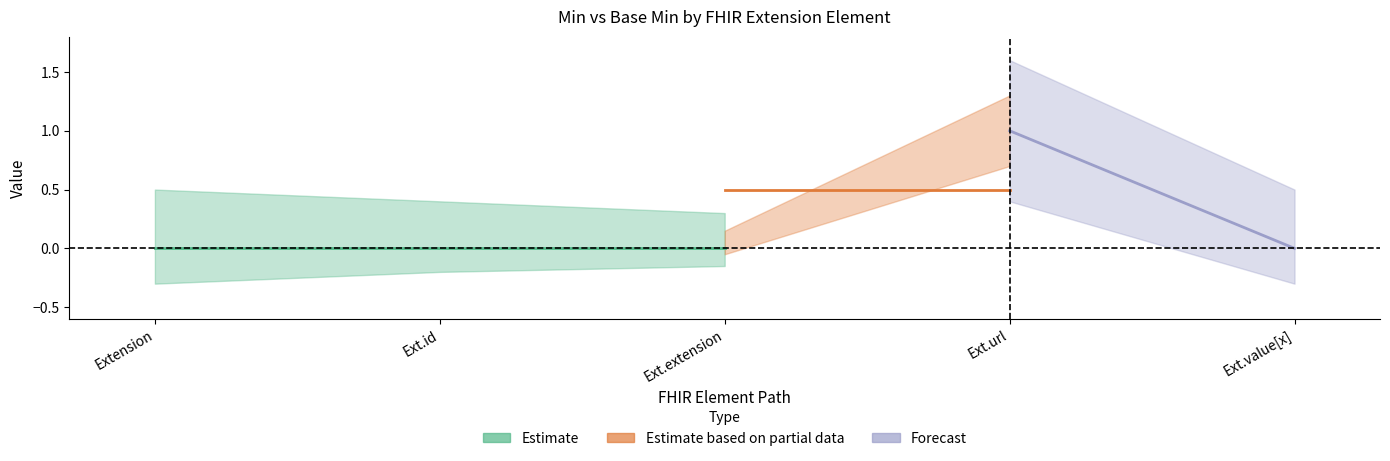

Between Extension and Extension.id, which is larger?

Extension